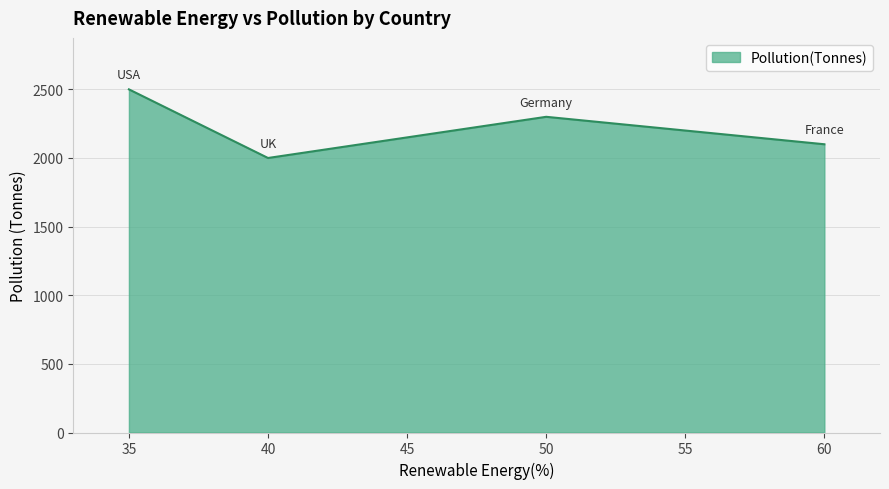

What is the difference between the values at 60 and 40?

100